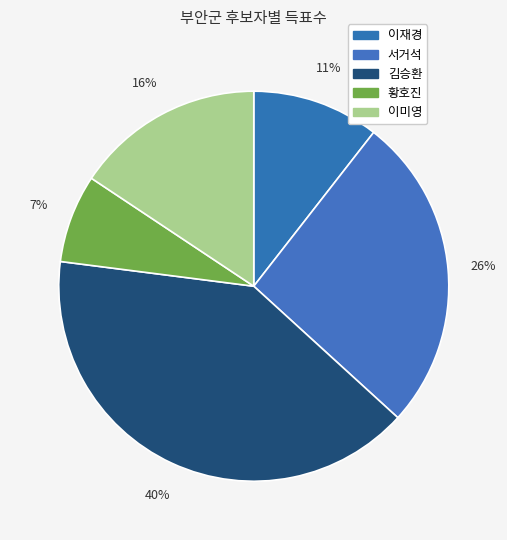

How much of the chart is everything except 서거석?

73.8%